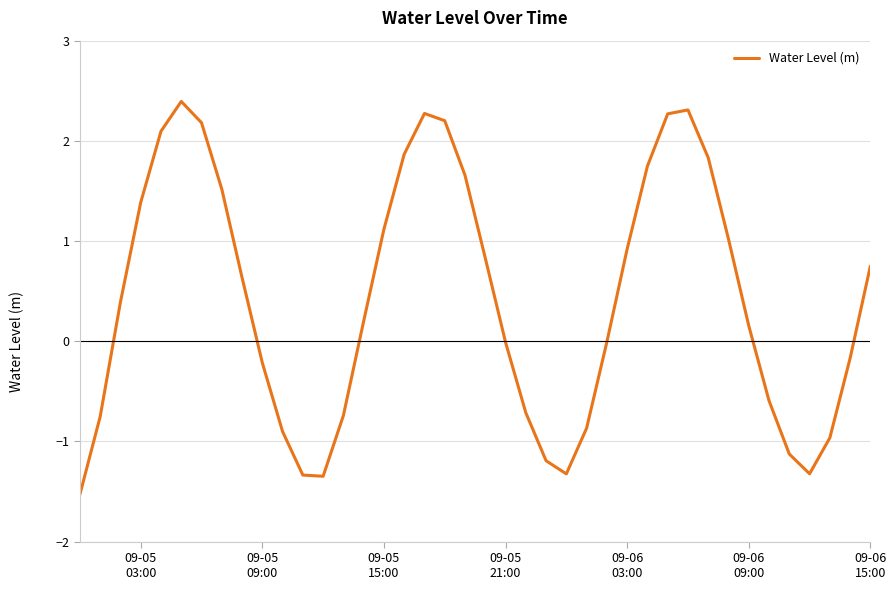

What is the difference between the maximum and minimum values?

3.9